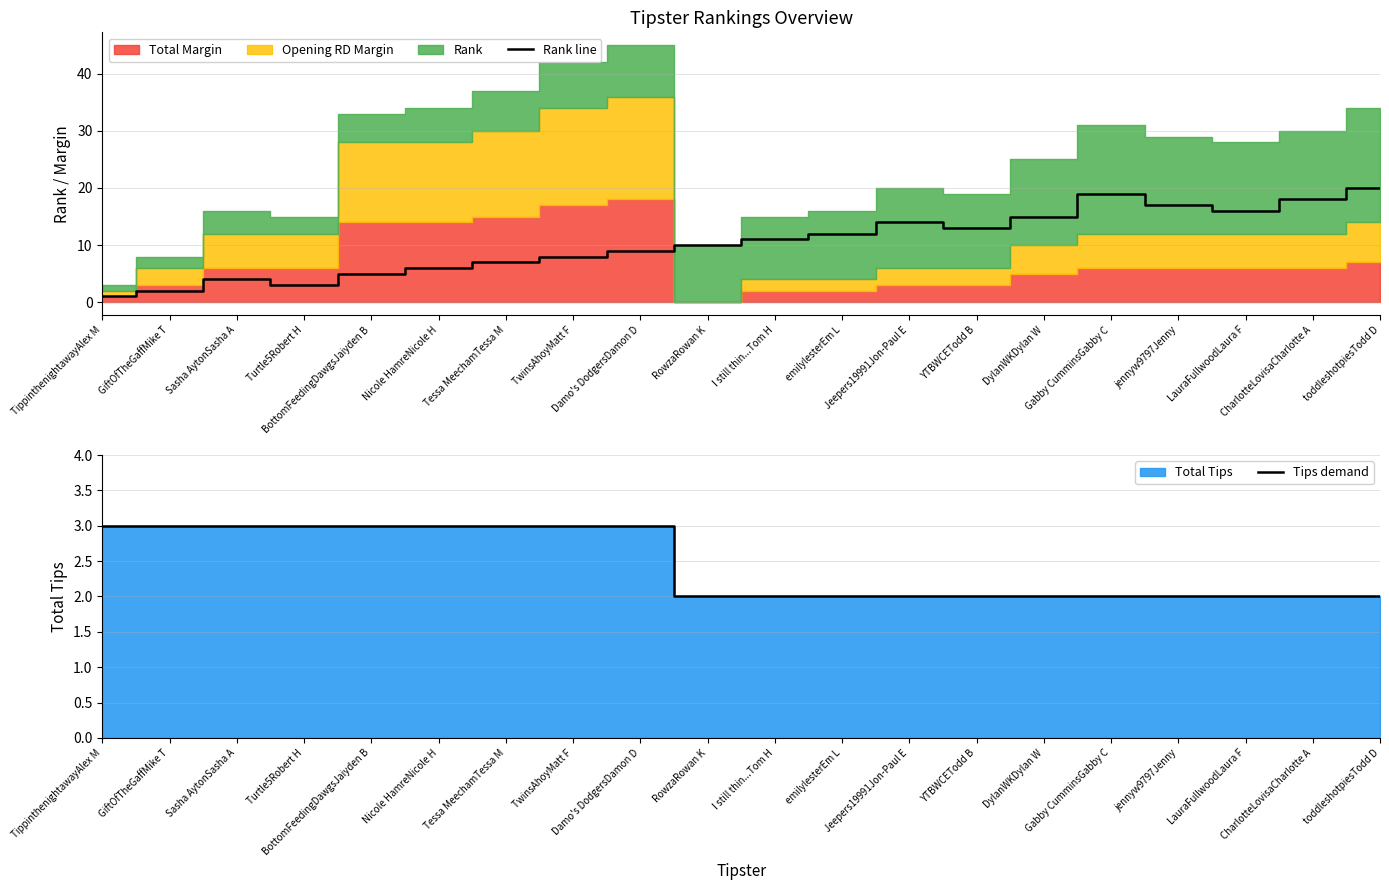

True or false: Rank line has a value of 17 at jennyw9797Jenny.

True